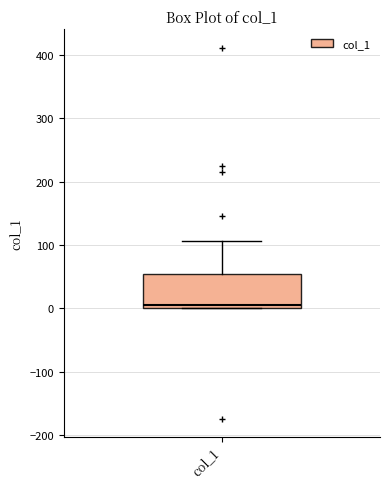

Transcribe this box plot: give where the median line is, the range the box spans, and where the two whiskers end, as read against the y-axis. The values are not printed on the chart, so give them approximately, as read against the axis.

median 10, box 0 to 50, whiskers 0 to 110